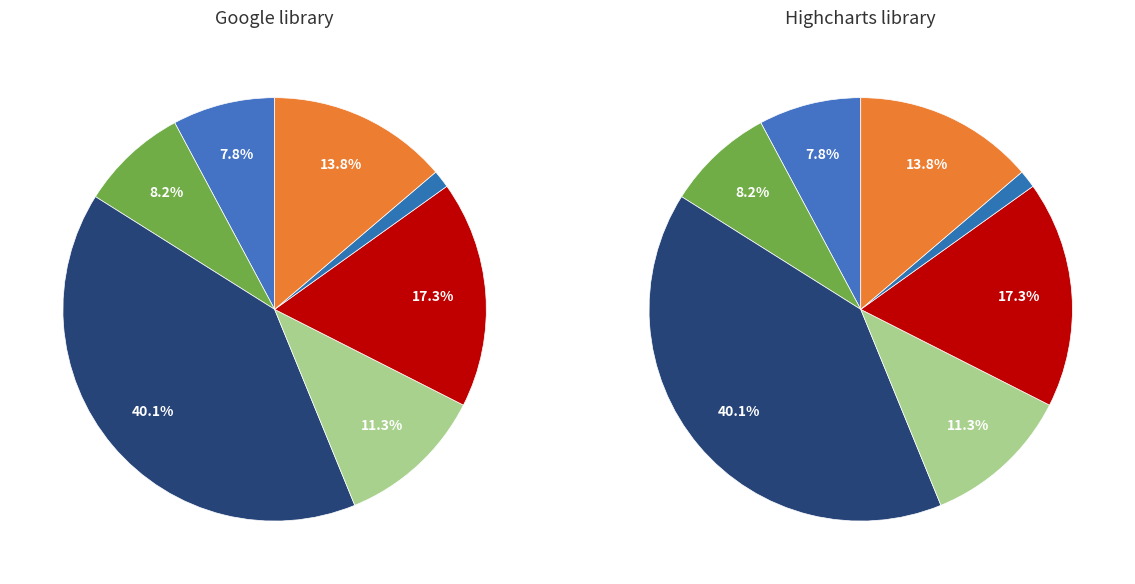

To the nearest percent, what portion does 6 represent?

13%